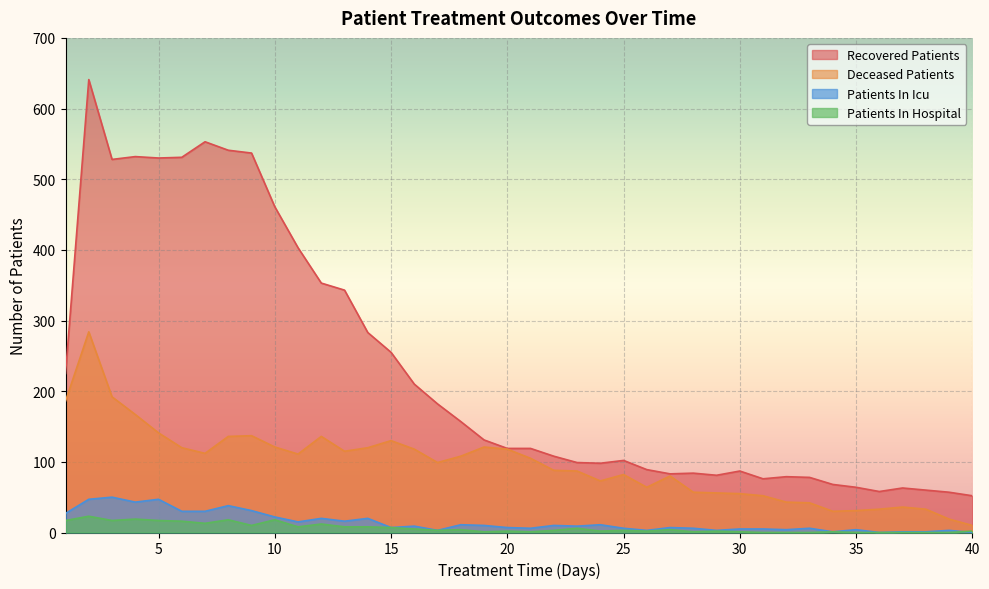

At how many categories does at least one series exceed 352?

11